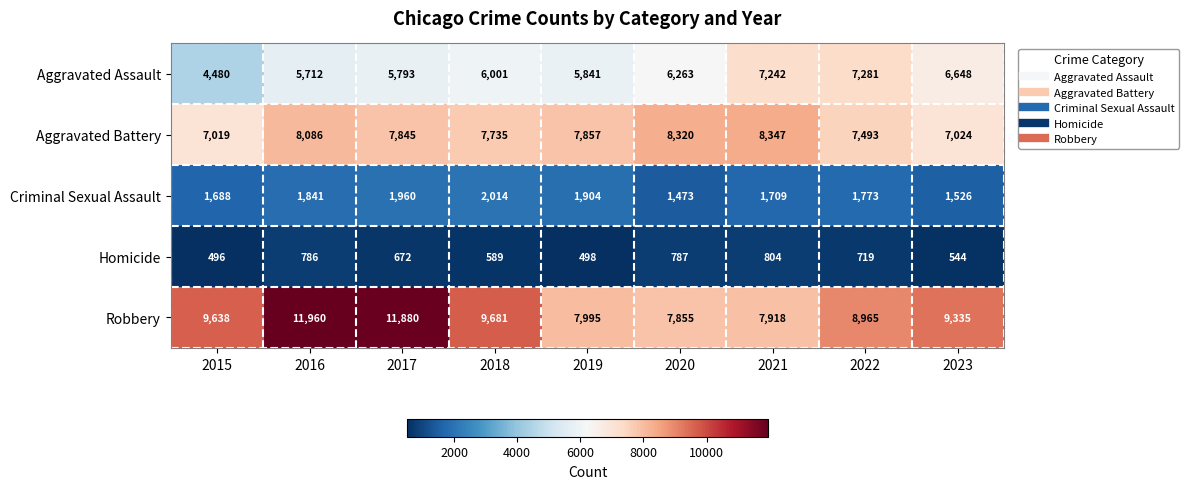

Which series changed the most between 2019 and 2023?

Robbery